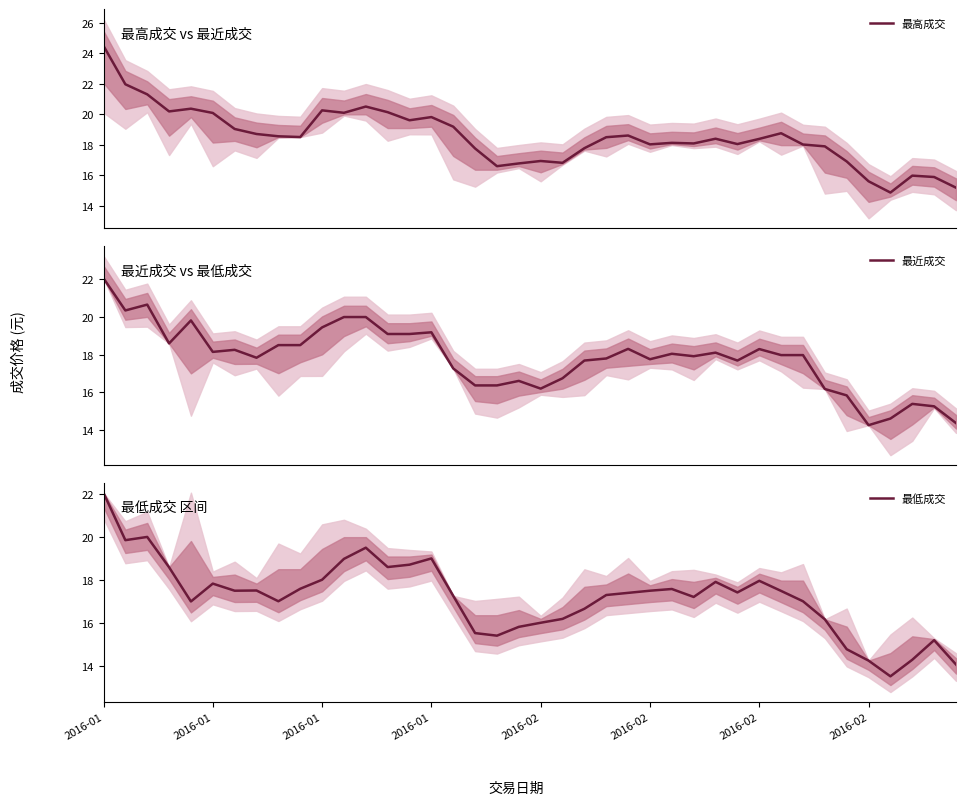

What is the maximum value for 最高成交?

24.5